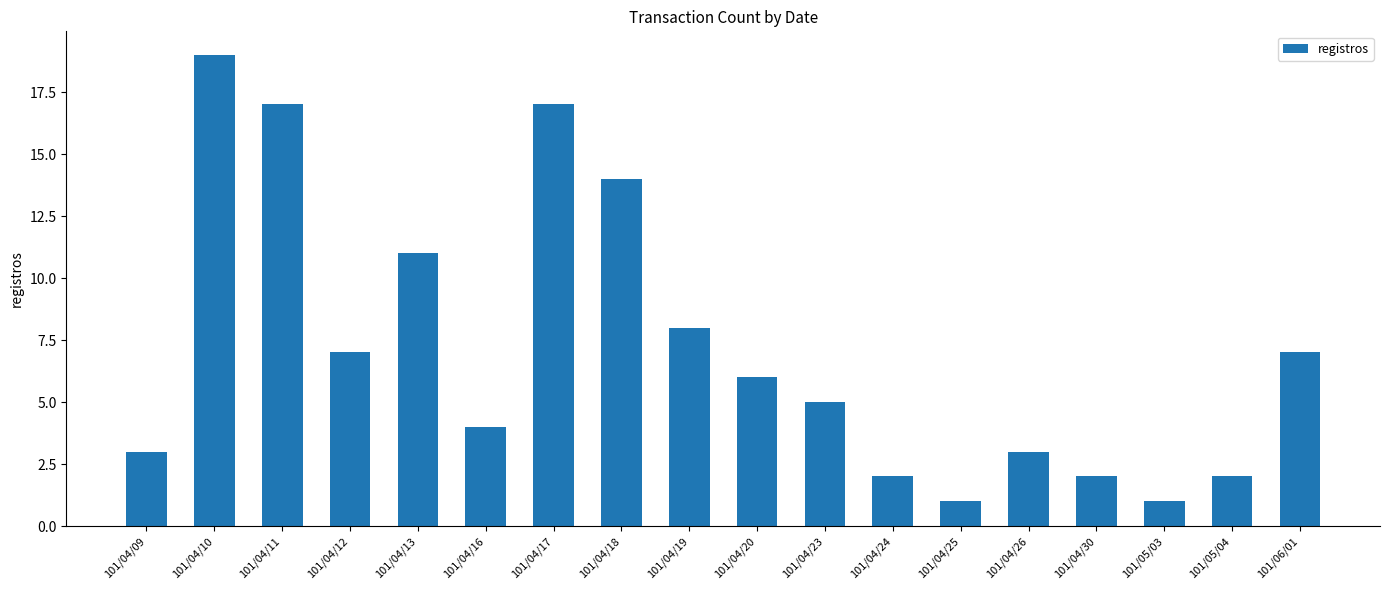

What is the value of the 10th bar from the left?

6